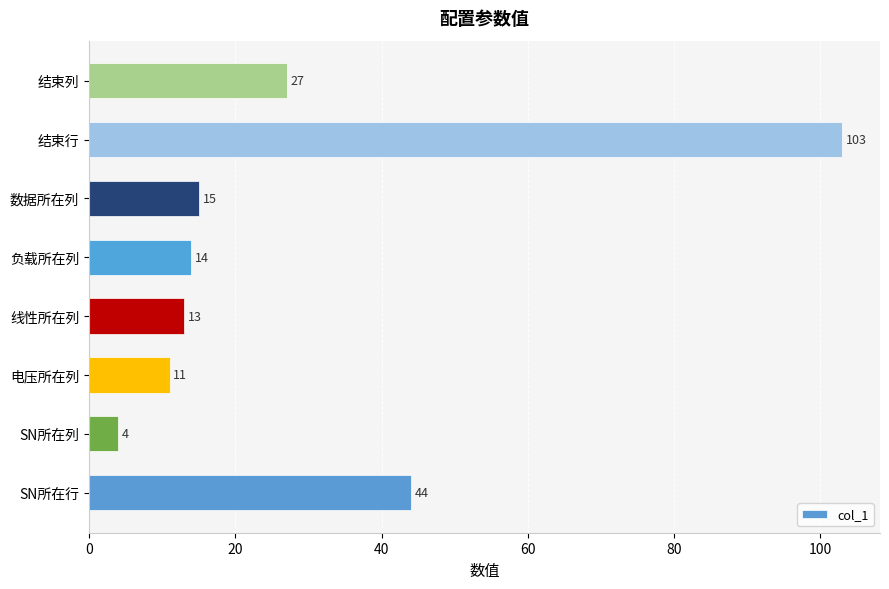

Is it true that the value at 数据所在列 is 15?

True